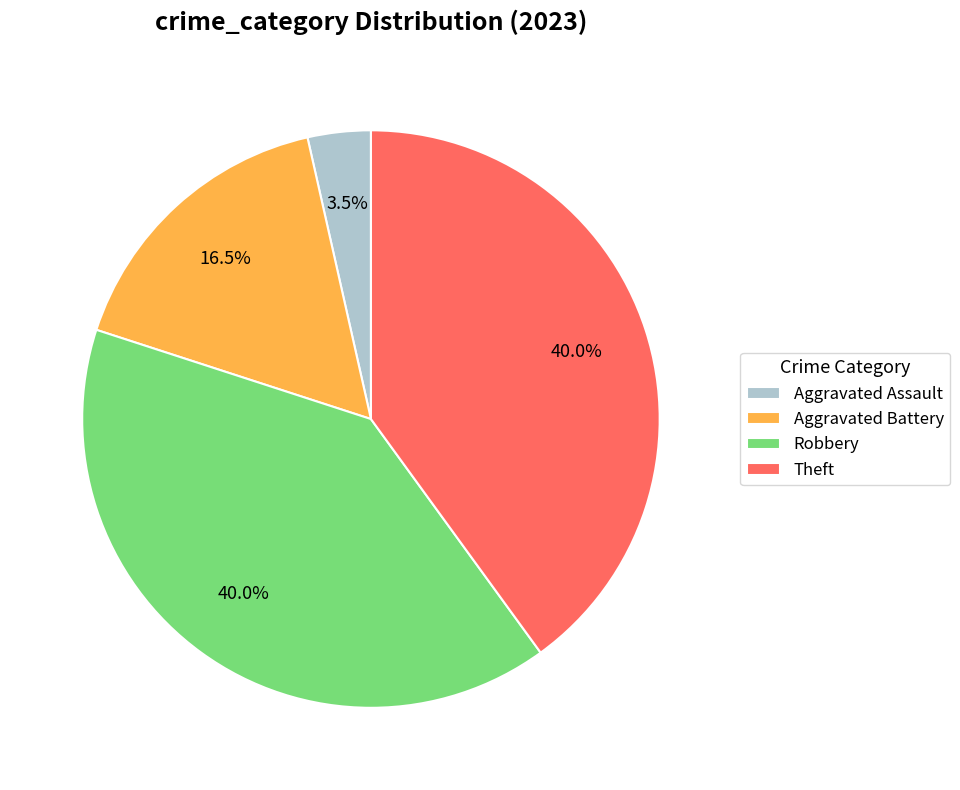

How many slices are in this pie chart?

4